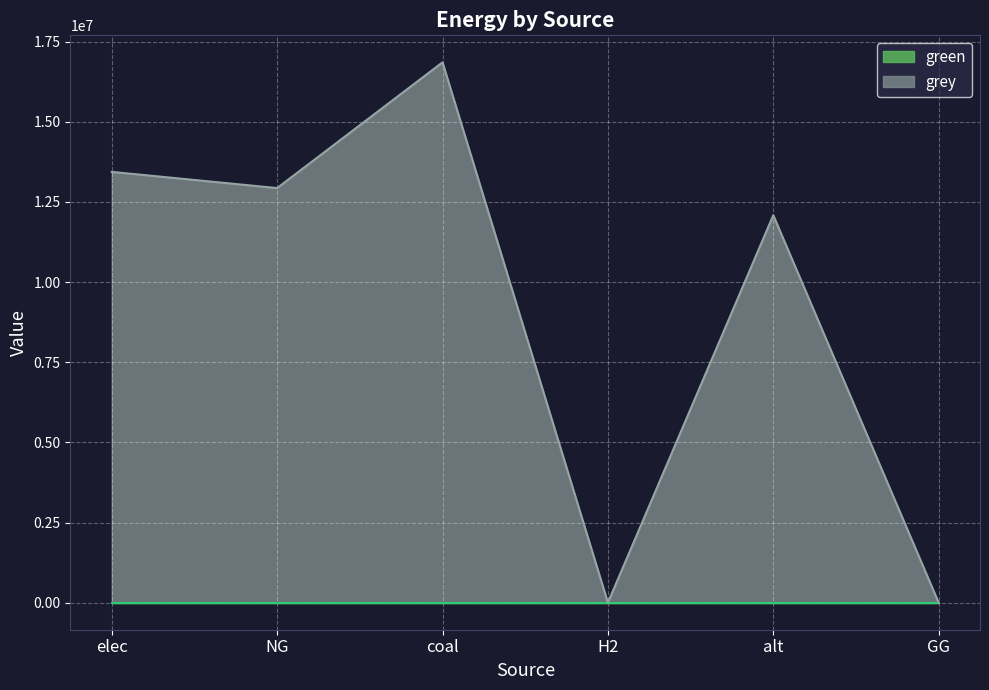

Reading left to right, what are all the values shown in this chart?

elec=13435913.2	NG=12930460.0	coal=16851534.4	H2=0.0	alt=12083802.7	GG=0.0